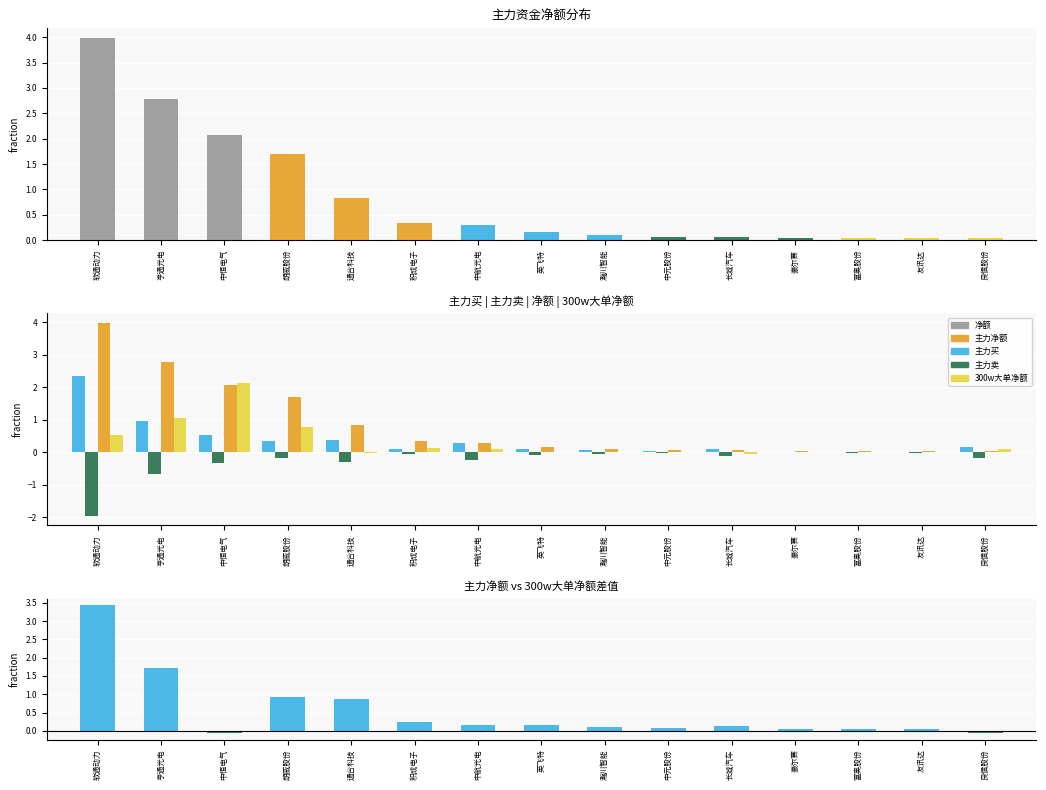

True or false: 主力净额 has a value of 0.1 at 长城汽车.

False